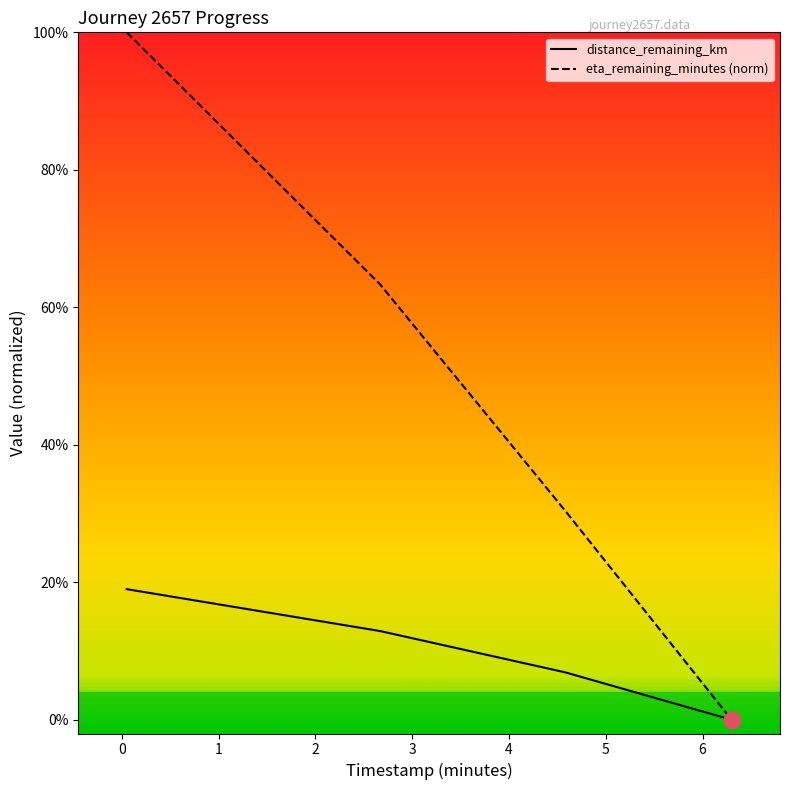

What are all the series names shown in the legend?

distance_remaining_km, eta_remaining_minutes (norm)